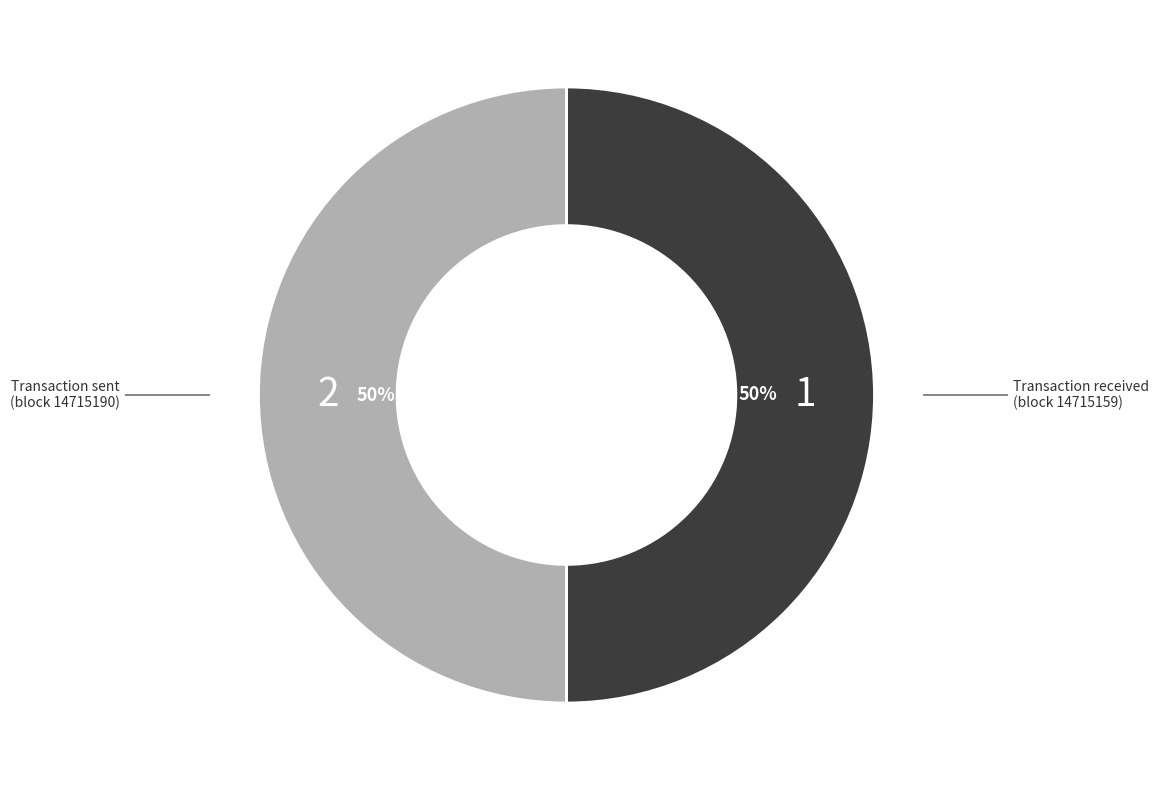

To the nearest percent, what is the average slice percentage?

50%